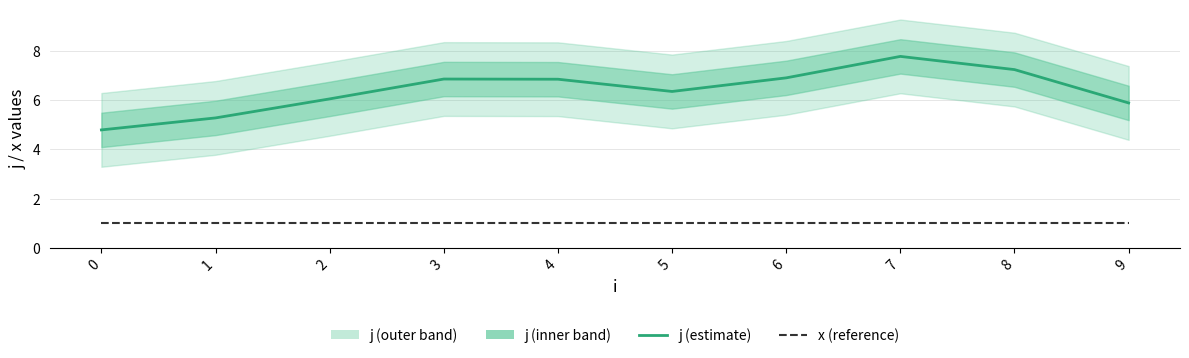

What is the sum of all j values?

64.0